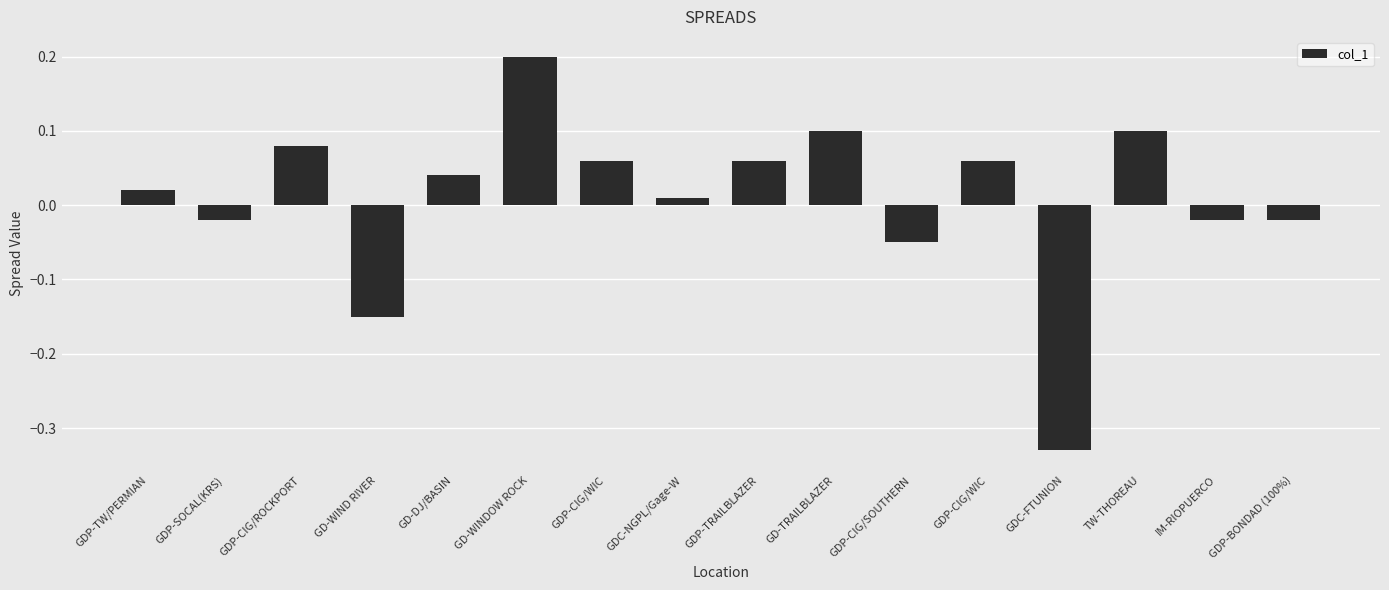

Reading right to left, transcribe all the data shown in this chart.

GDP-BONDAD (100%)=-0.0	IM-RIOPUERCO=-0.0	TW-THOREAU=0.1	GDC-FTUNION=-0.3	GDP-CIG/WIC=0.1	GDP-CIG/SOUTHERN=-0.1	GD-TRAILBLAZER=0.1	GDP-TRAILBLAZER=0.1	GDC-NGPL/Gage-W=0.0	GDP-CIG/WIC=0.1	GD-WINDOW ROCK=0.2	GD-DJ/BASIN=0.0	GD-WIND RIVER=-0.1	GDP-CIG/ROCKPORT=0.1	GDP-SOCAL(KRS)=-0.0	GDP-TW/PERMIAN=0.0